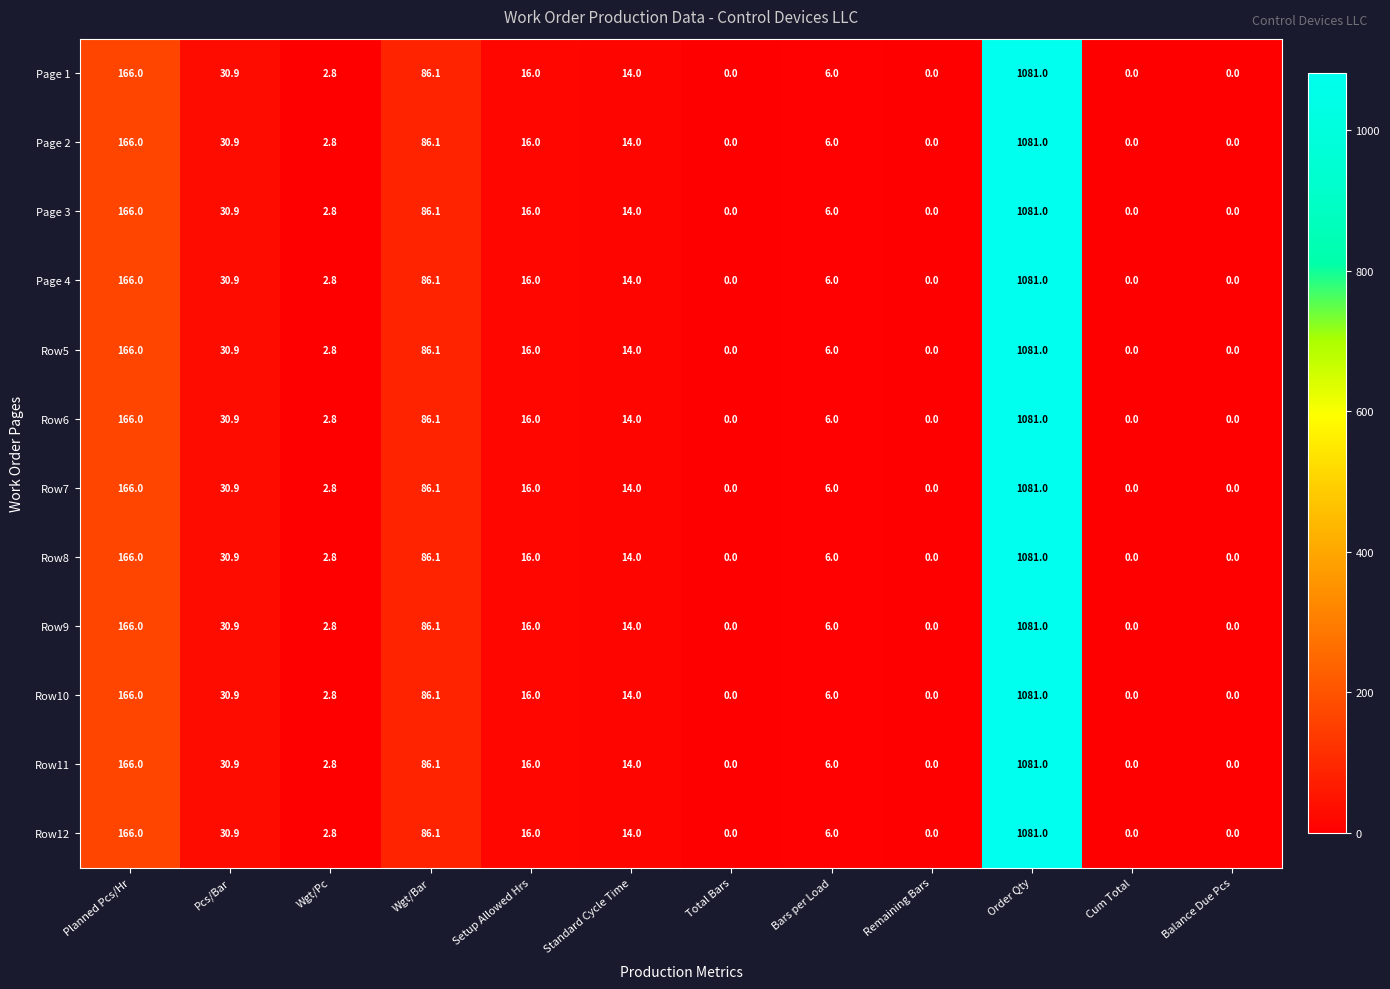

At which label does Row8 first exceed 14?

Planned Pcs/Hr